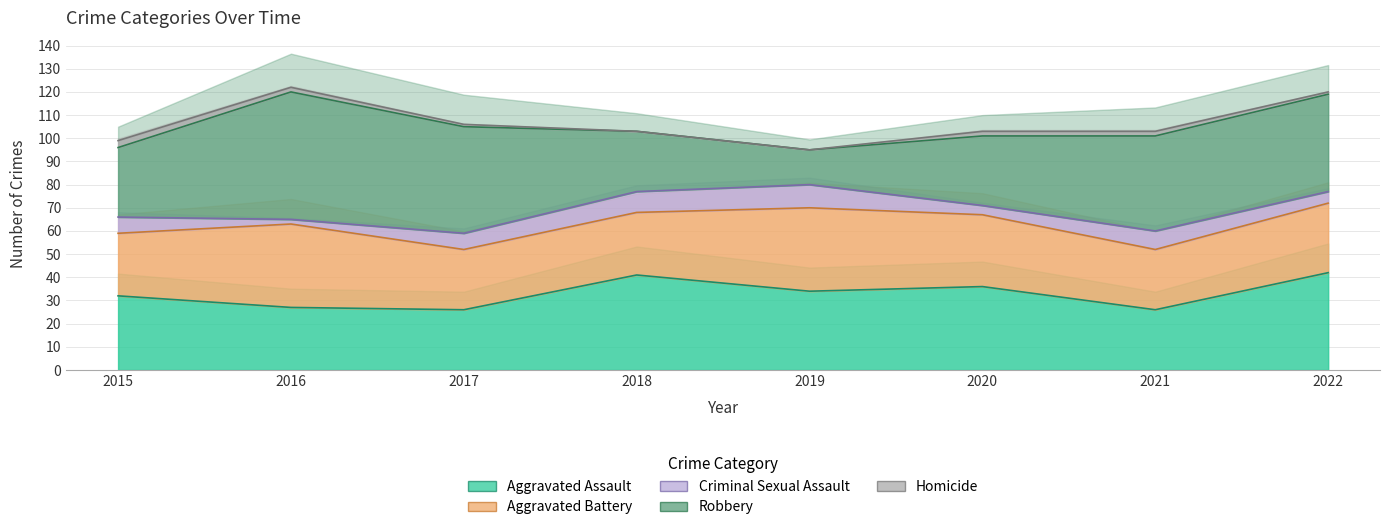

What is the spread (max minus min) of values at 2015?

29